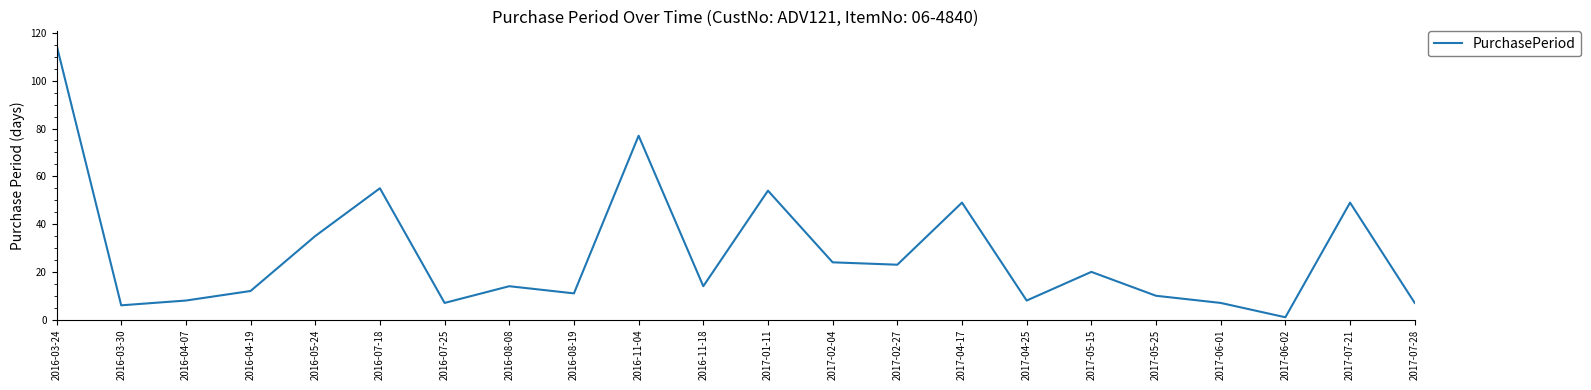

What is the difference between the values at 2016-04-19 and 2016-11-04?

65